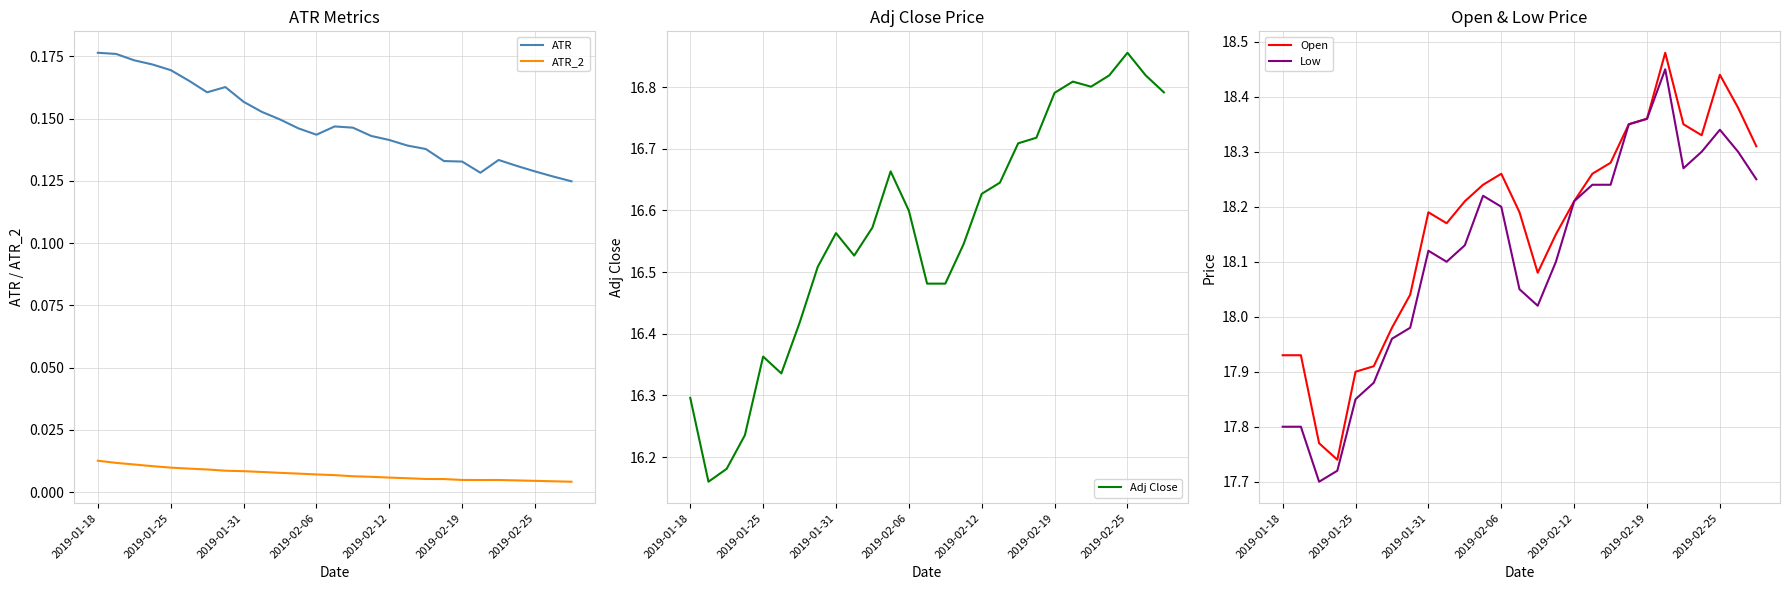

True or false: Open and Low cross at least once.

False